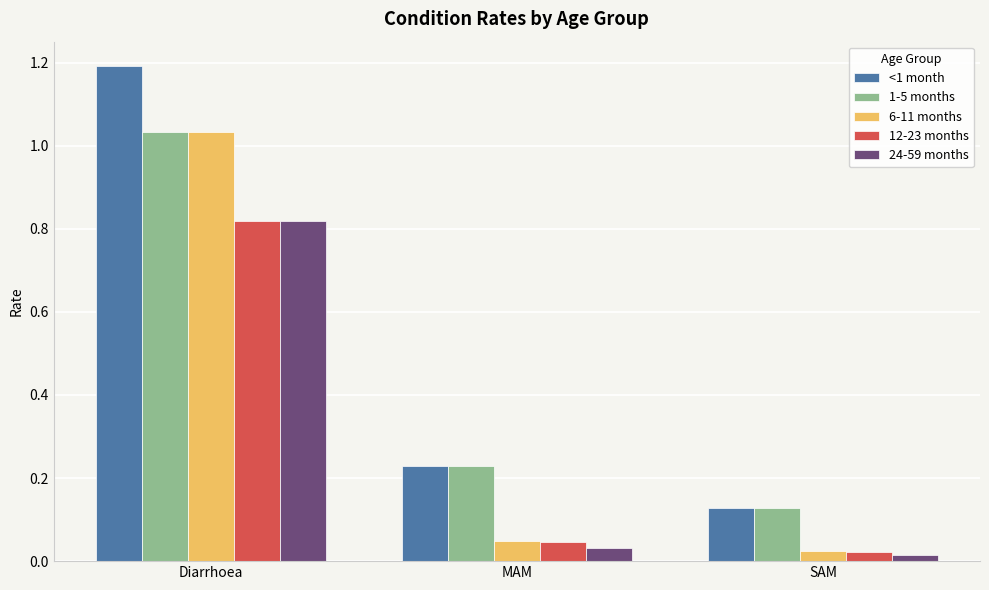

How many series are shown in this chart?

5